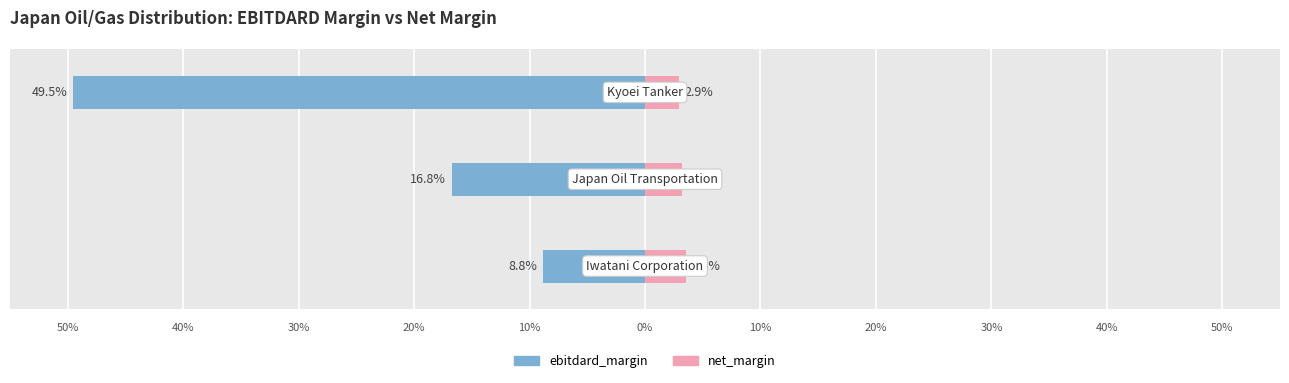

What is the spread (max minus min) of values at Iwatani Corporation?

0.1